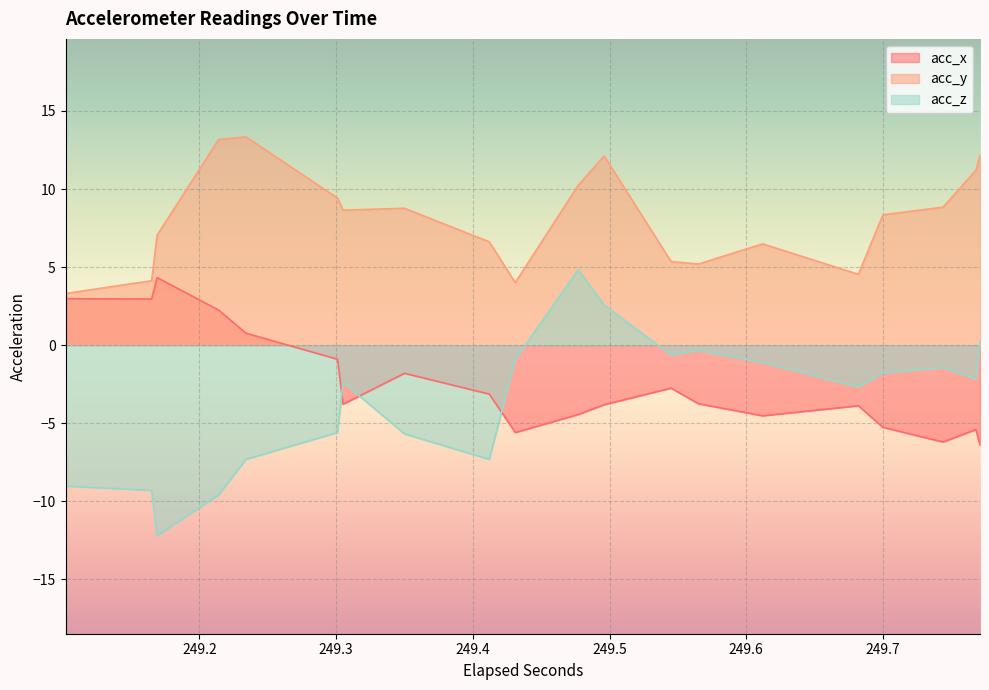

True or false: acc_z and acc_y intersect in this chart.

False